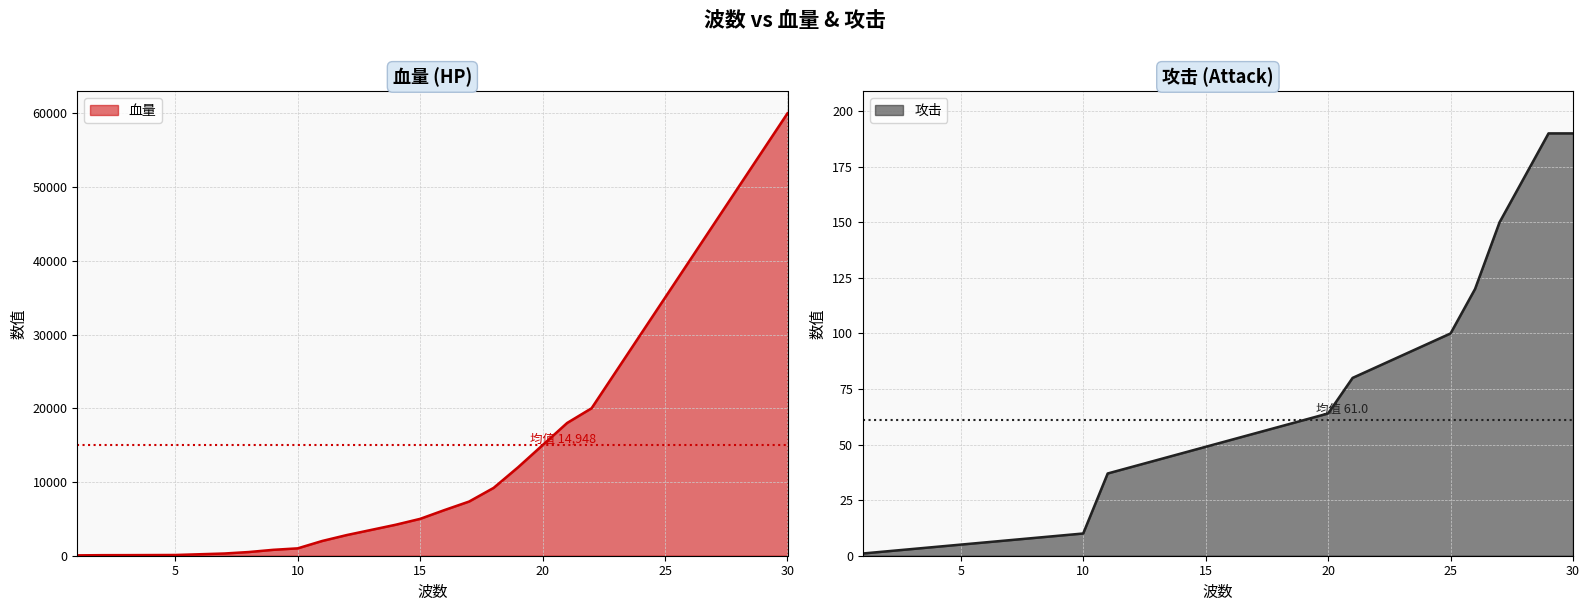

True or false: 血量 has a value of 25345 at 27.

False